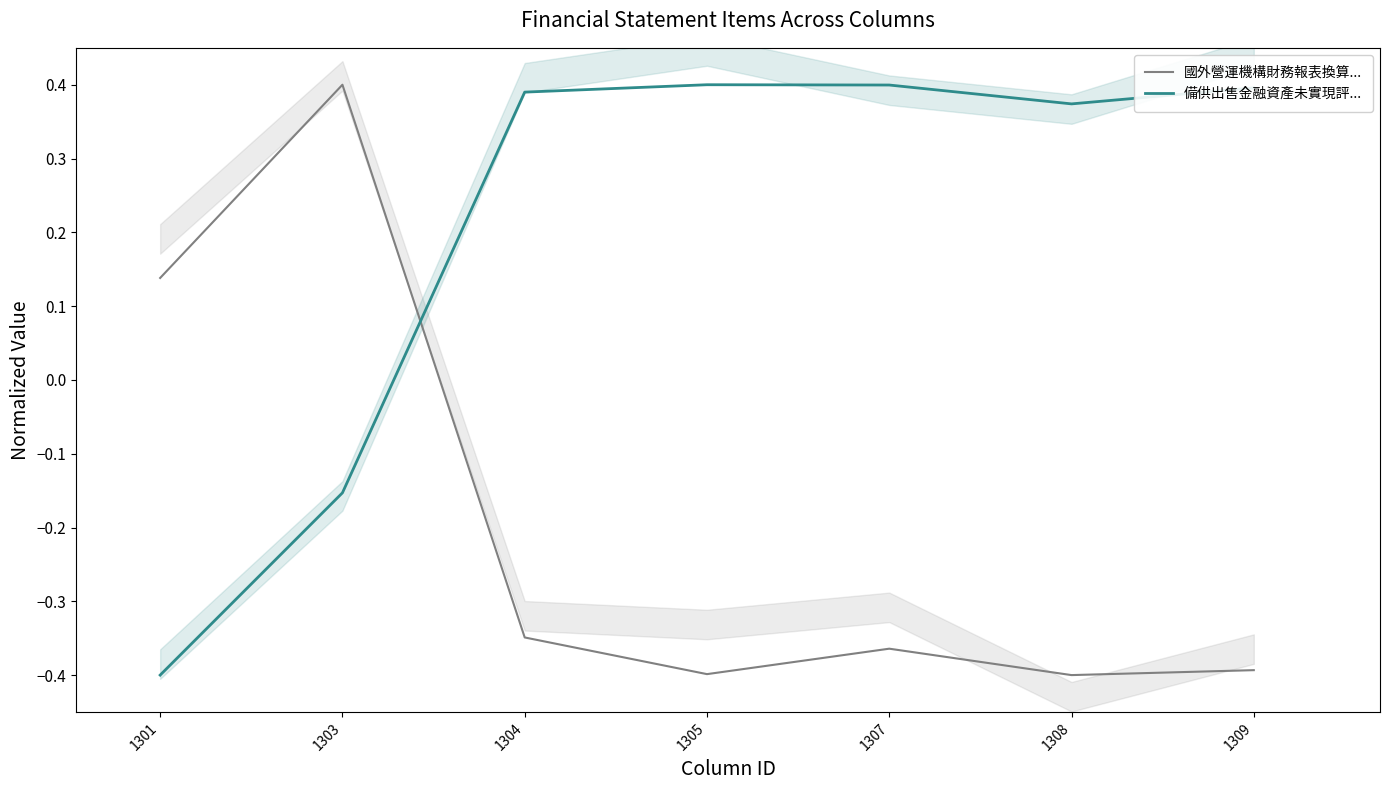

At which category does 備供出售金融資產未實現評... reach its first local peak?

1305